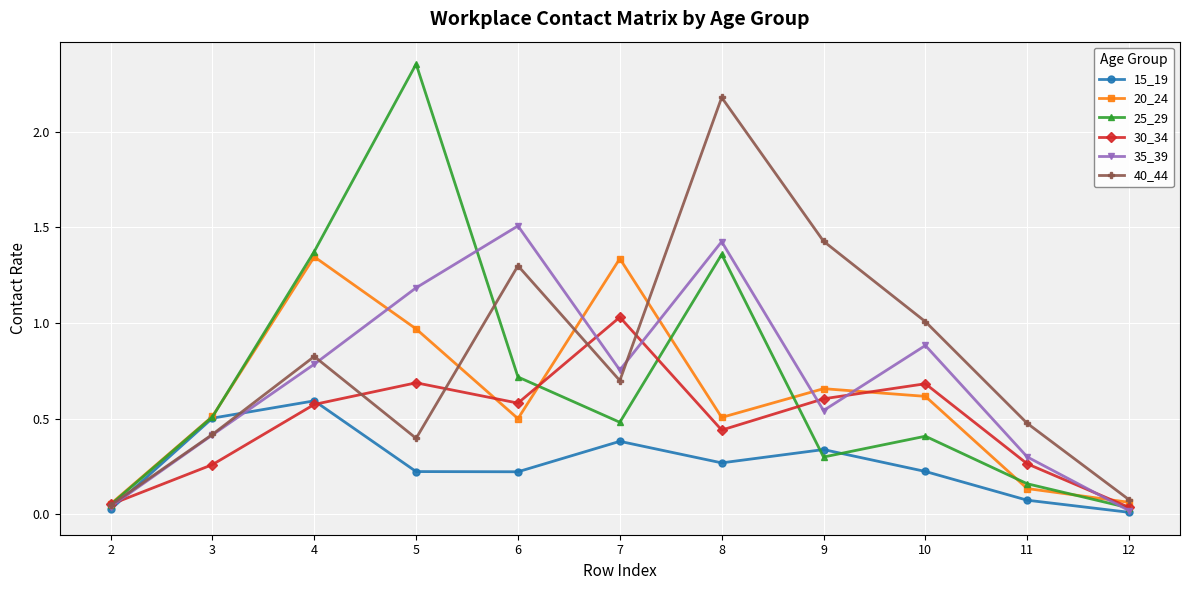

Which series has the widest spread of values?

25_29